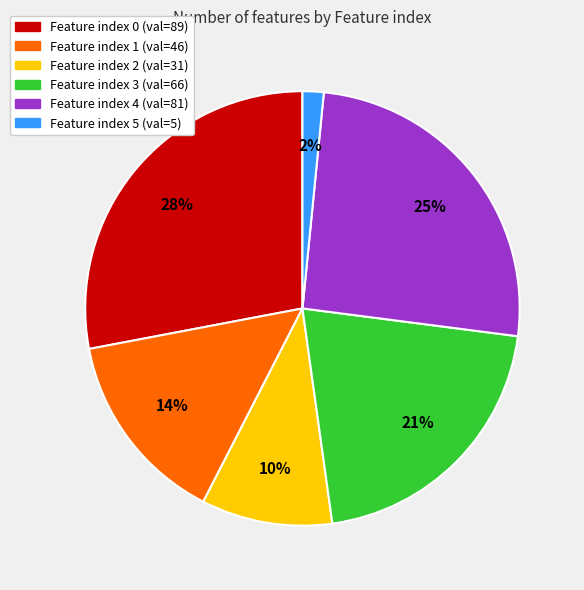

Is there a majority slice in this chart?

No